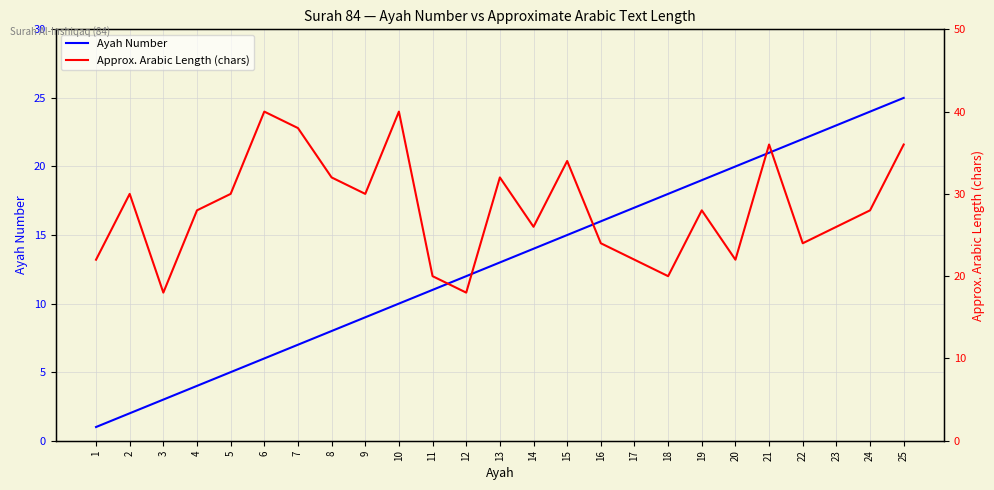

What is the sum of the Approx. Arabic Length (chars) values at 11 and 25?

56